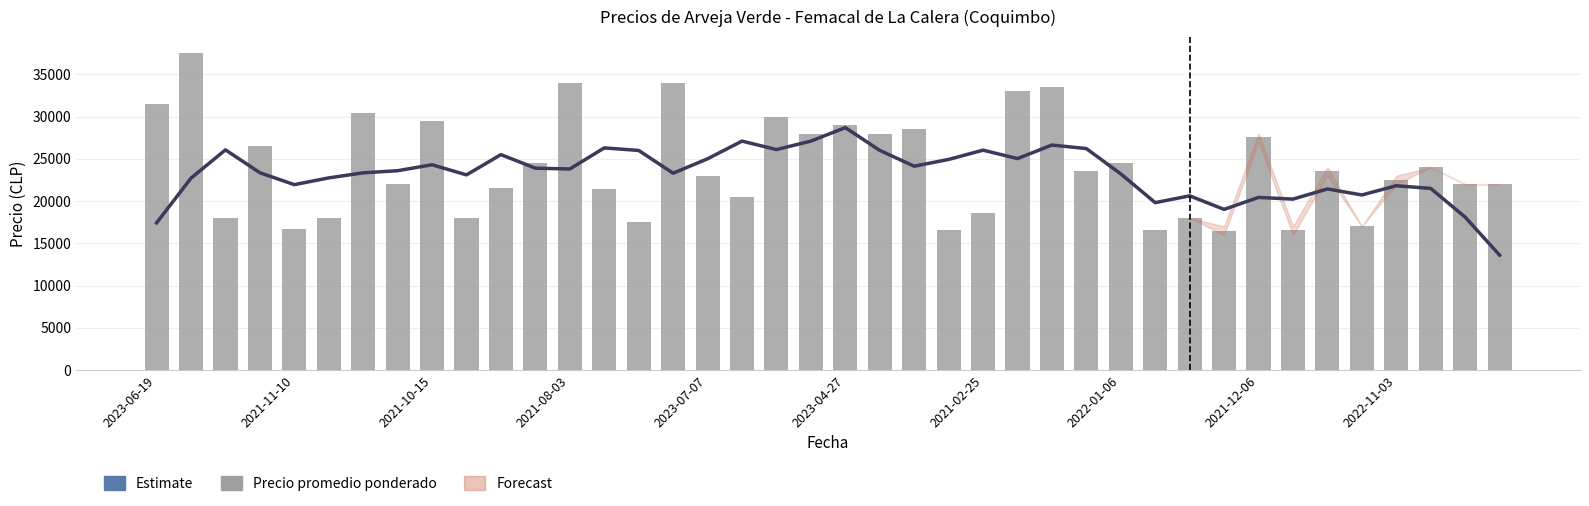

The value of Nowcast at 37 is 11449.8. True or false?

False